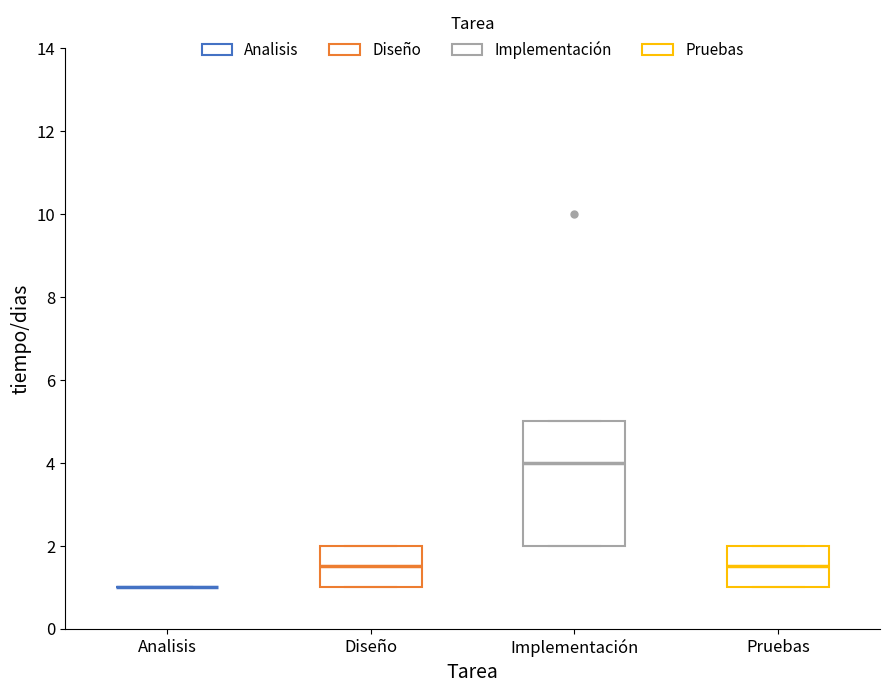

Reading left to right, read every box against the y-axis: the position of its median line, the range the box covers, and the ends of its whiskers. The values are not printed on the chart, so give them approximately, as read against the axis.

Analisis: box collapsed to a line at 1.0, whiskers 1.0 to 1.0
Diseño: median 1.6, box 1.0 to 2.0, whiskers 1.0 to 2.0
Implementación: median 4.0, box 2.0 to 5.0, whiskers 2.0 to 5.0
Pruebas: median 1.6, box 1.0 to 2.0, whiskers 1.0 to 2.0